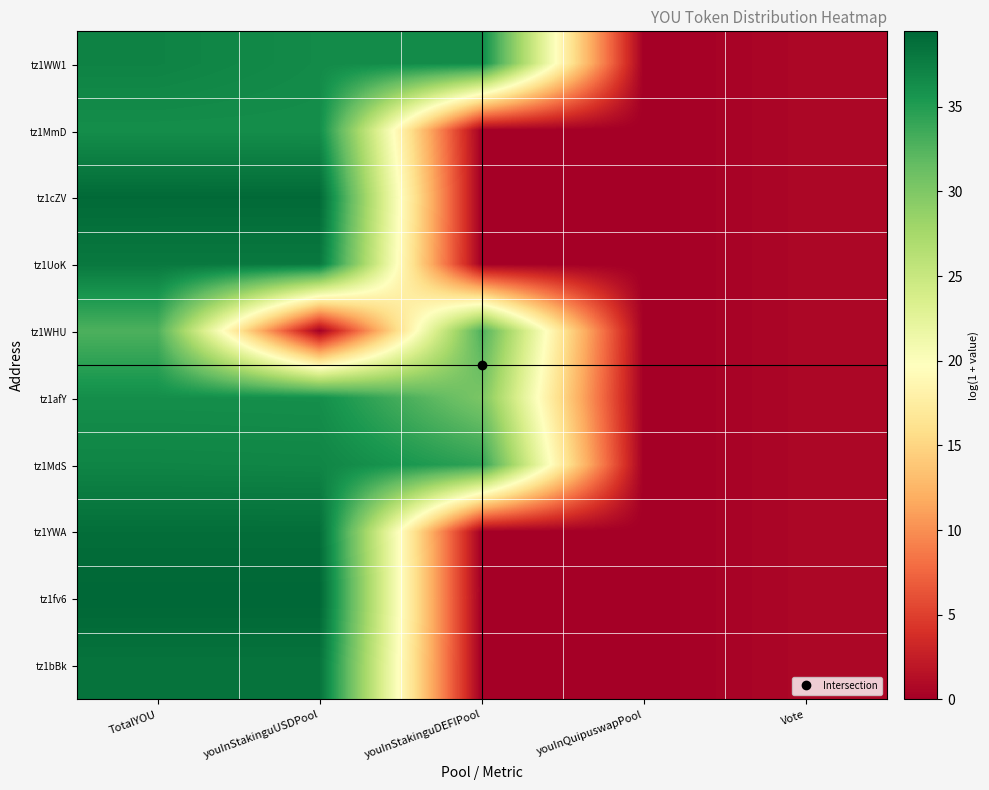

At which category does the chart reach its minimum across all series?

youInQuipuswapPool